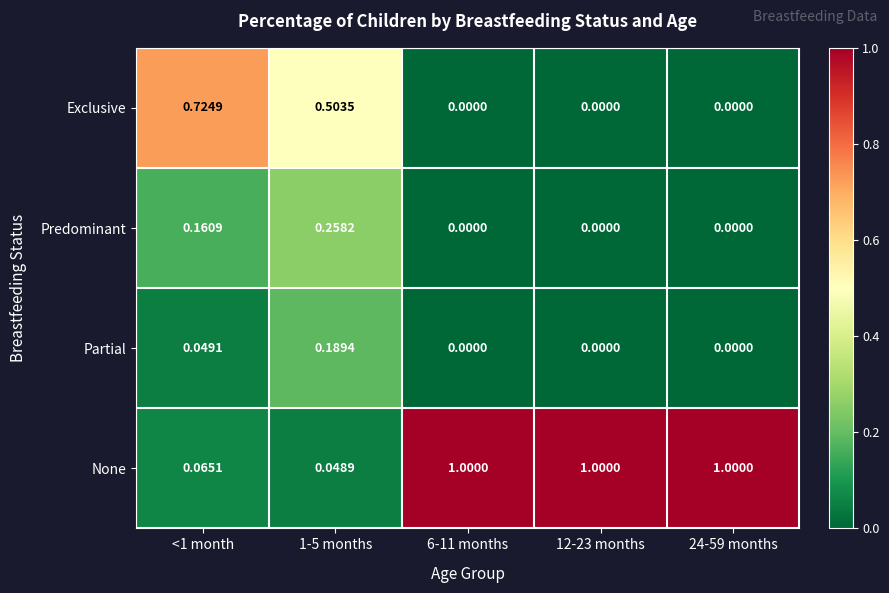

List the series in order of their peak value, lowest first.

Partial, Predominant, Exclusive, None